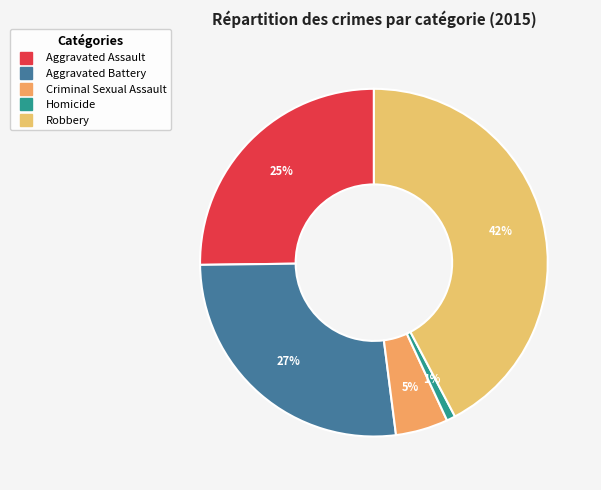

To the nearest percent, what is the difference between the largest and smallest slice percentages?

41%